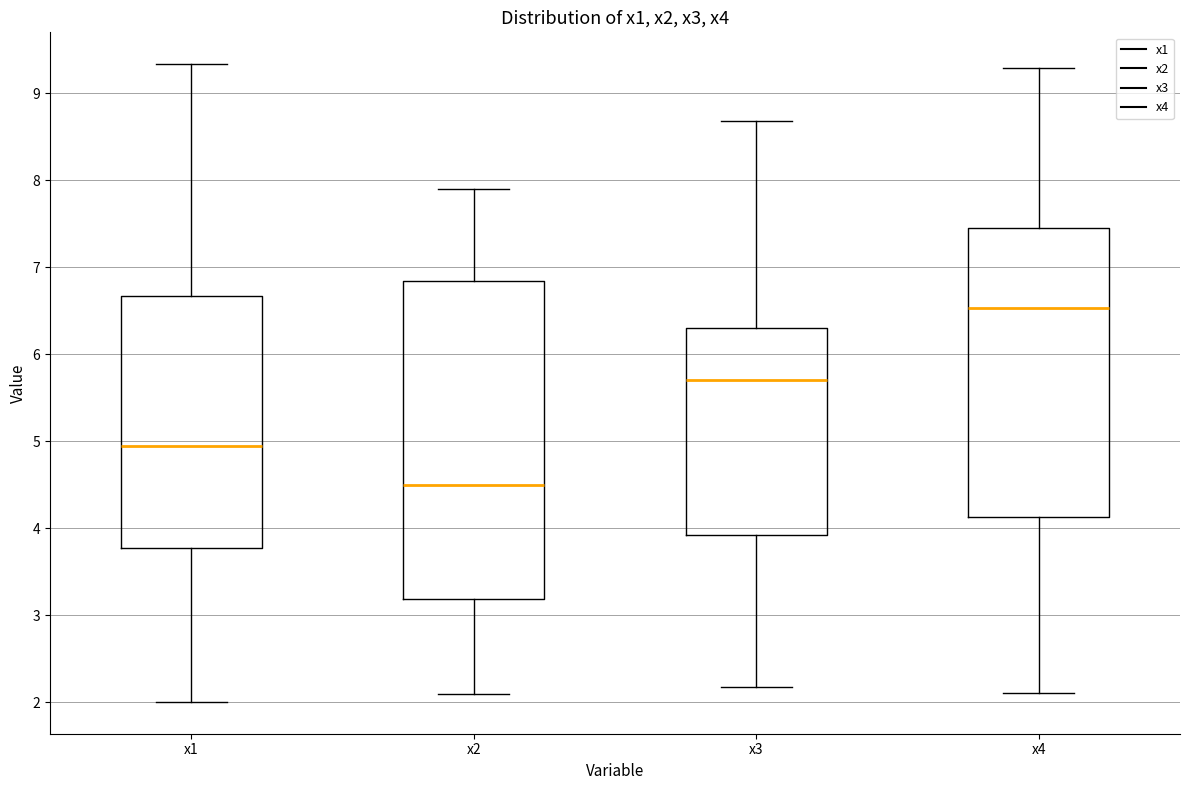

Where is the upper edge of the box for x3 on the y-axis? The values are not printed on the chart, so give them approximately, as read against the axis.

6.3